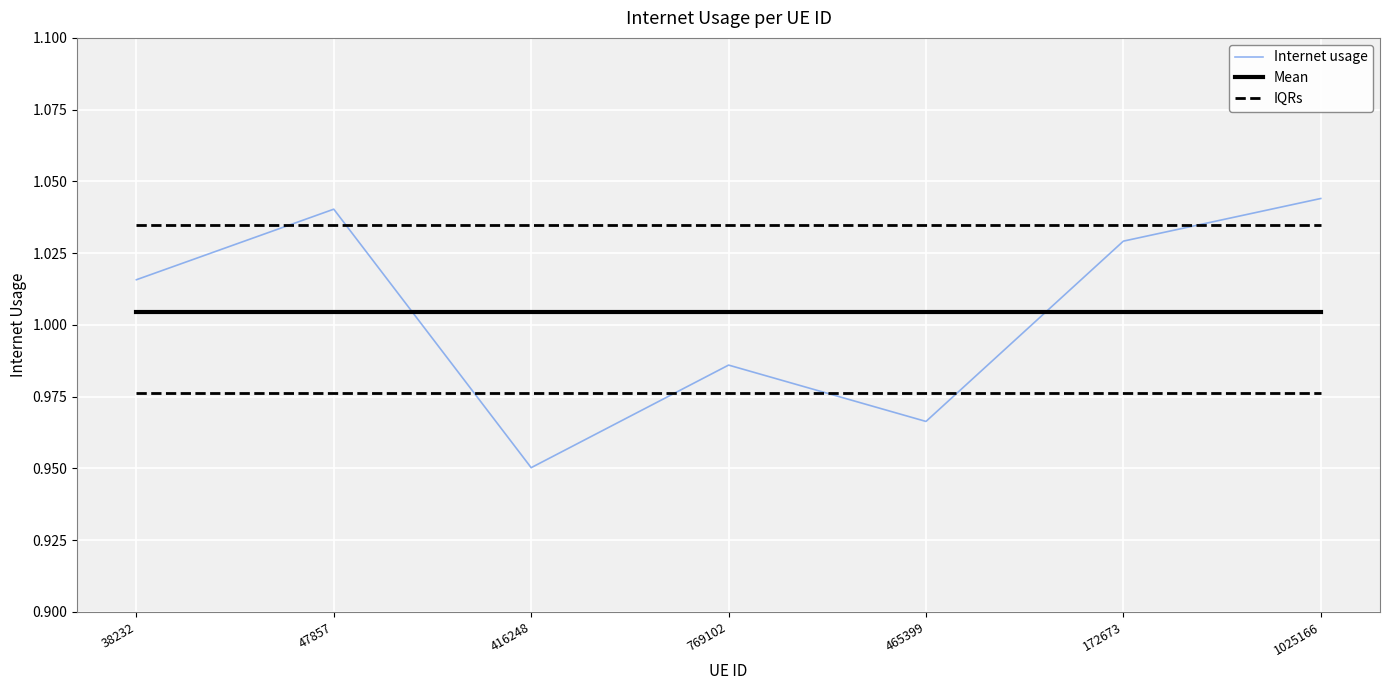

Is this an area chart (filled region under the line)?

No